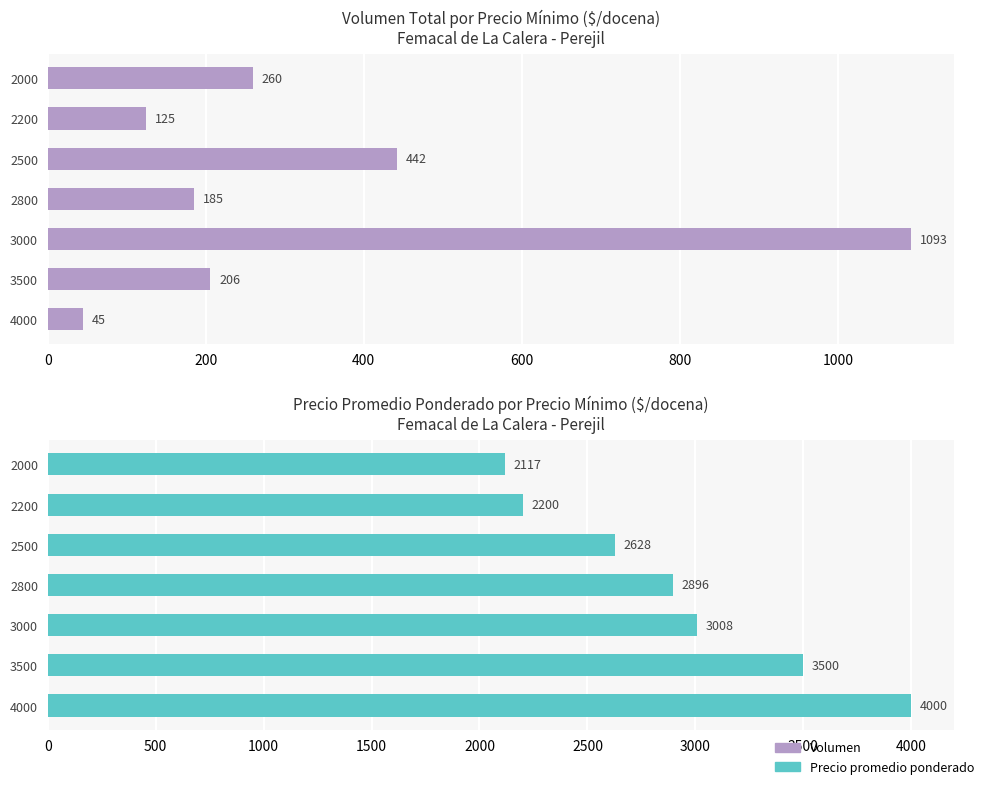

Between 2200 and 2800, which series saw the biggest shift?

Precio promedio ponderado